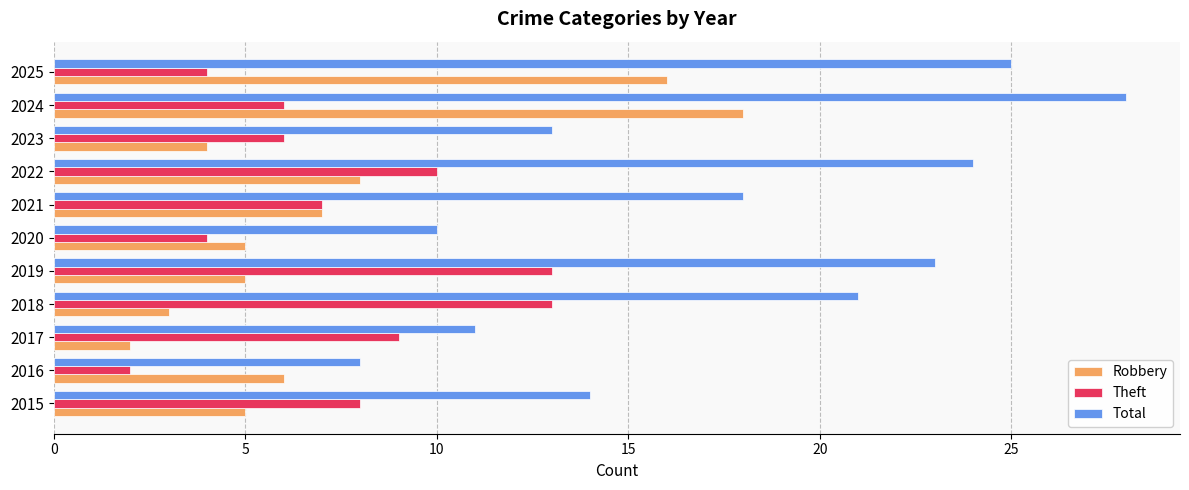

What is the difference between the maximum and minimum values in the Total series?

20